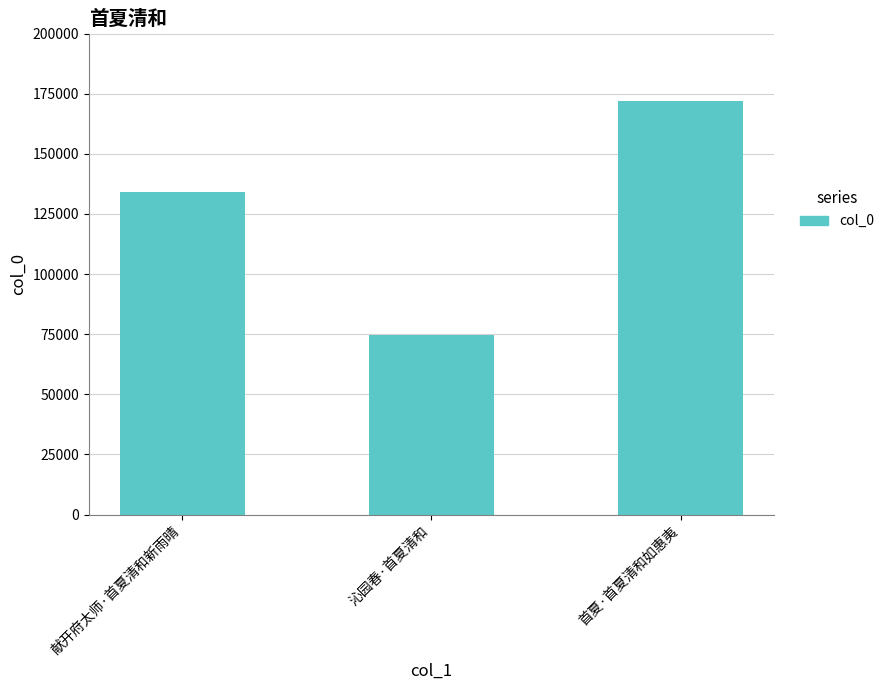

What is the maximum value shown in the chart?

171965